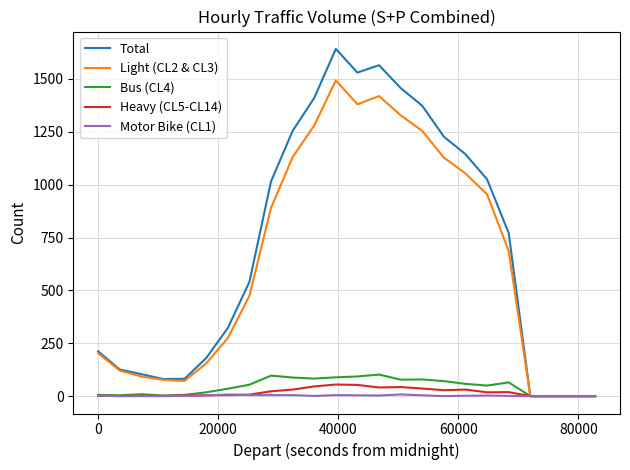

Which series has the largest total across all categories?

Total